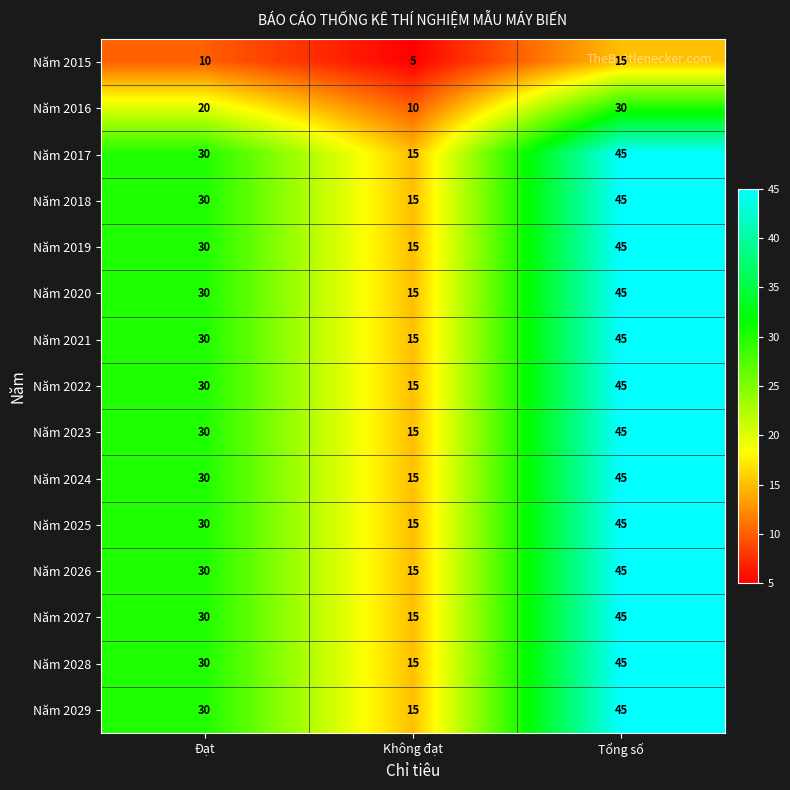

Which label corresponds to the largest value in the chart?

Tổng số